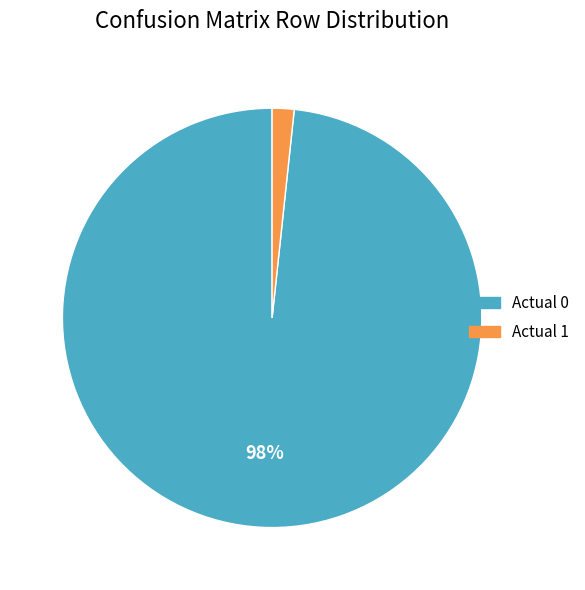

Is Actual 0 the majority of the pie?

Yes